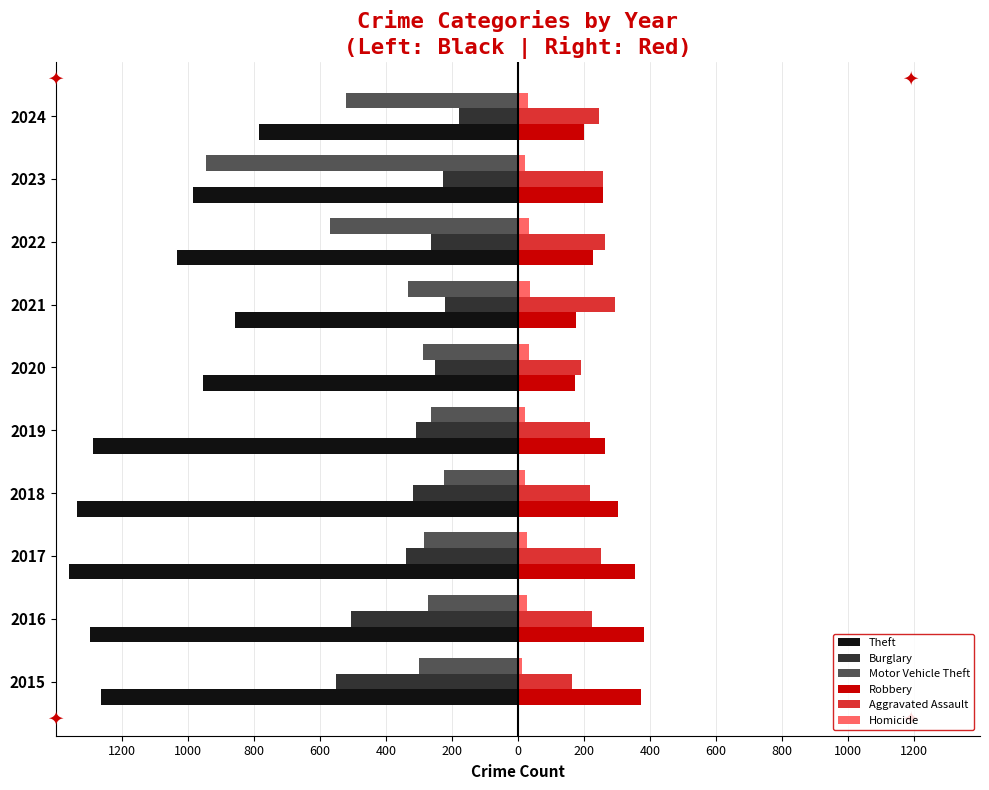

What are all the series names shown in the legend?

Theft, Burglary, Motor Vehicle Theft, Robbery, Aggravated Assault, Homicide